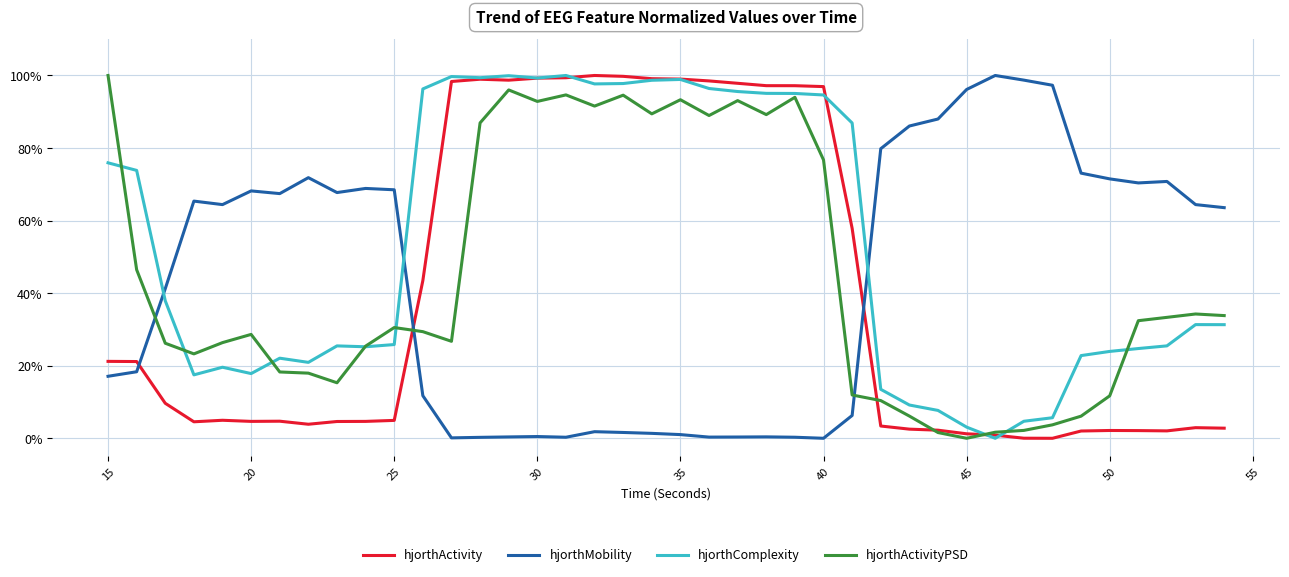

List the series in order of their overall mean, lowest first.

hjorthActivity, hjorthMobility, hjorthActivityPSD, hjorthComplexity